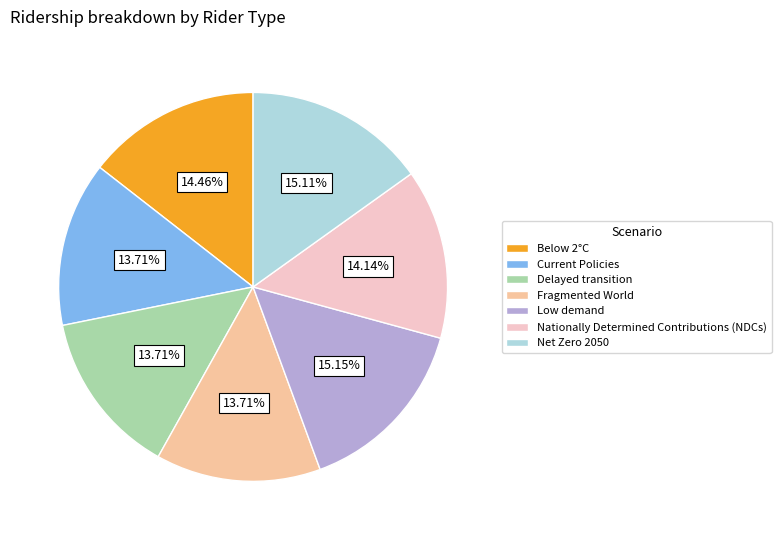

Is it true that Delayed transition is 22% of the pie?

False